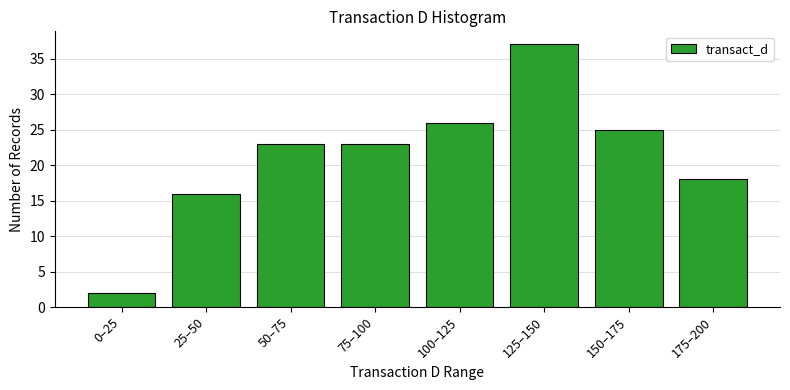

Reading right to left, transcribe all the data shown in this chart.

175–200=18	150–175=25	125–150=37	100–125=26	75–100=23	50–75=23	25–50=16	0–25=2